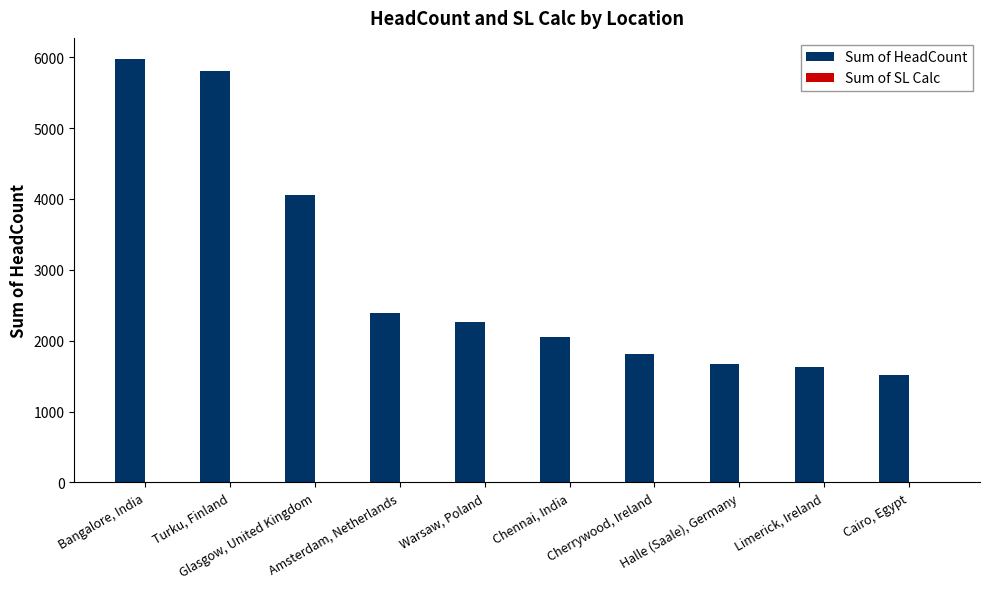

How many data points does each series have?

10